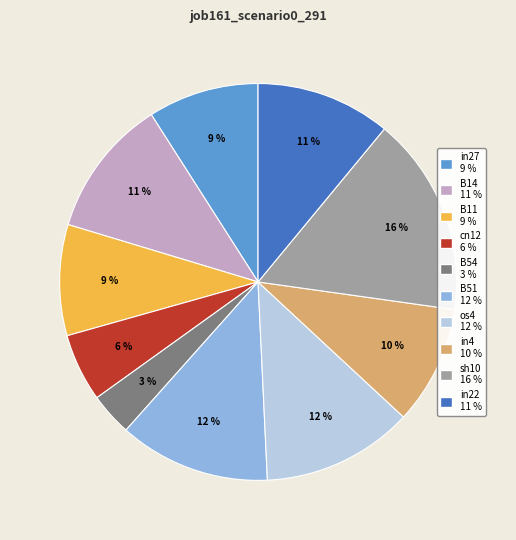

To the nearest percent, what portion does os4 represent?

12%